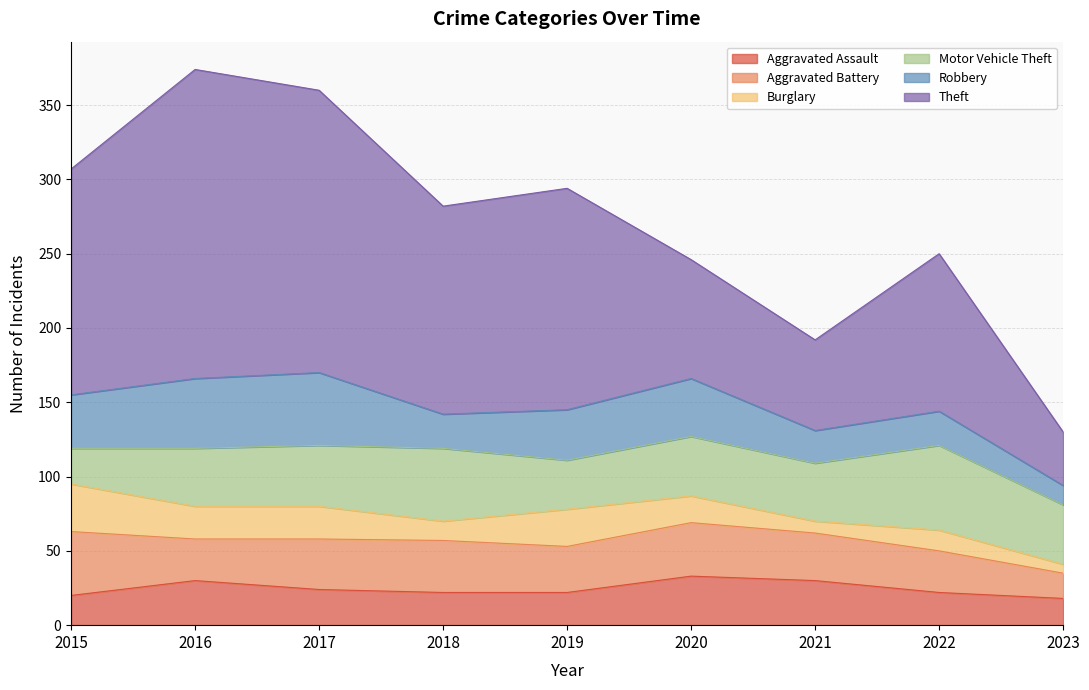

What is the average value of the Burglary series?

18